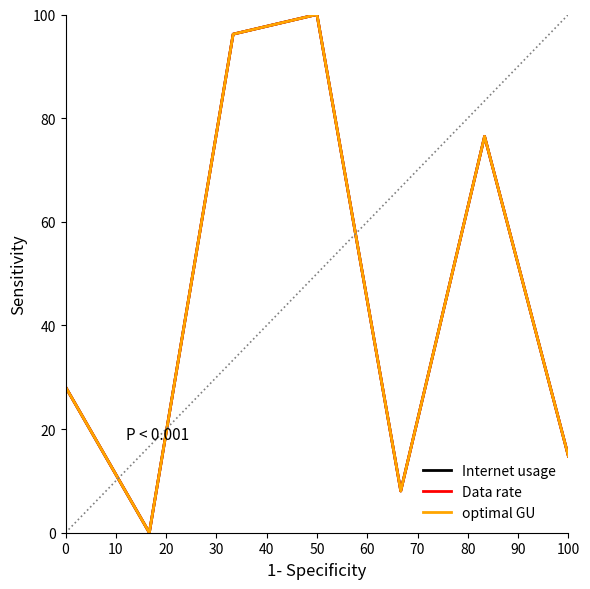

Is this an area chart (filled region under the line)?

No